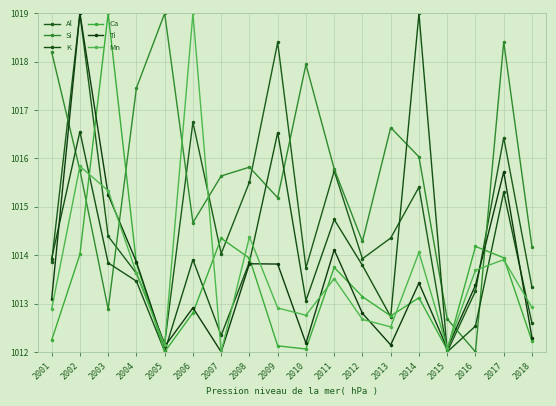

How many intersections are there between Ti and K?

4